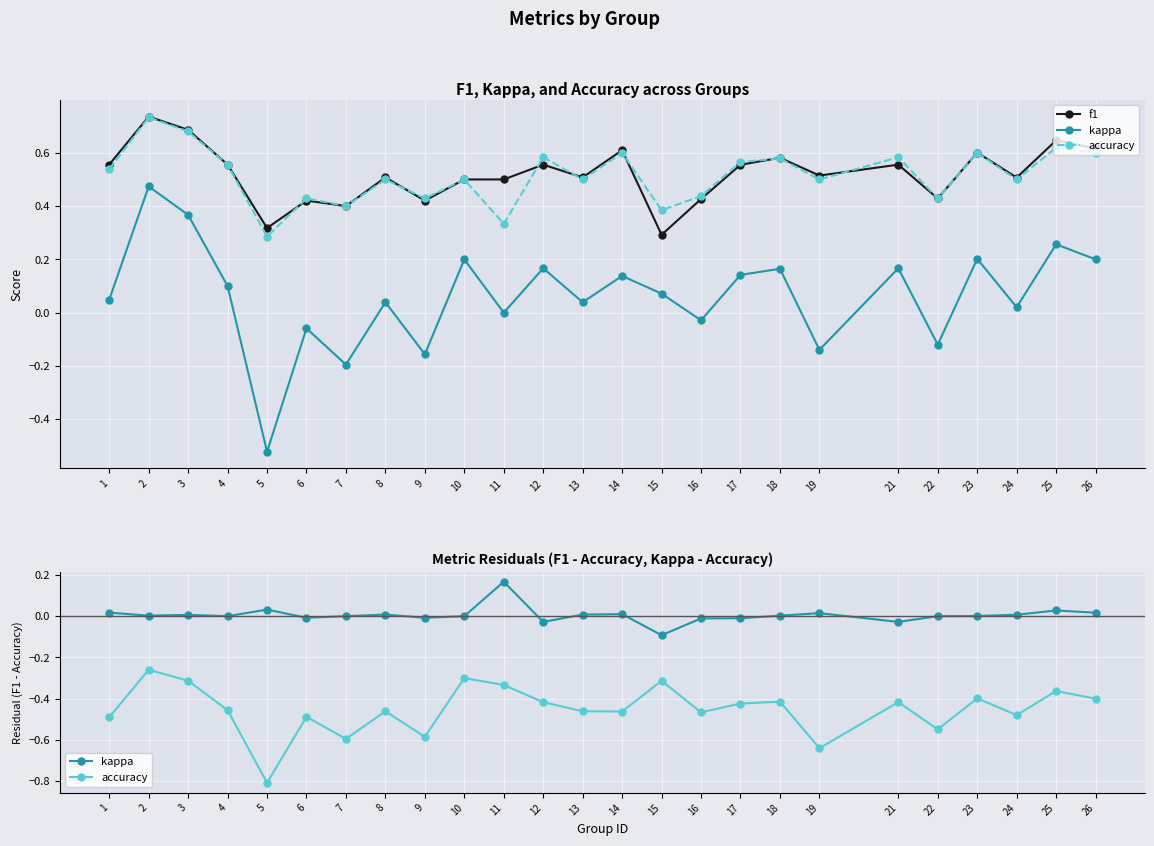

In f1, how many points are higher than both neighbors (excluding endpoints)?

9